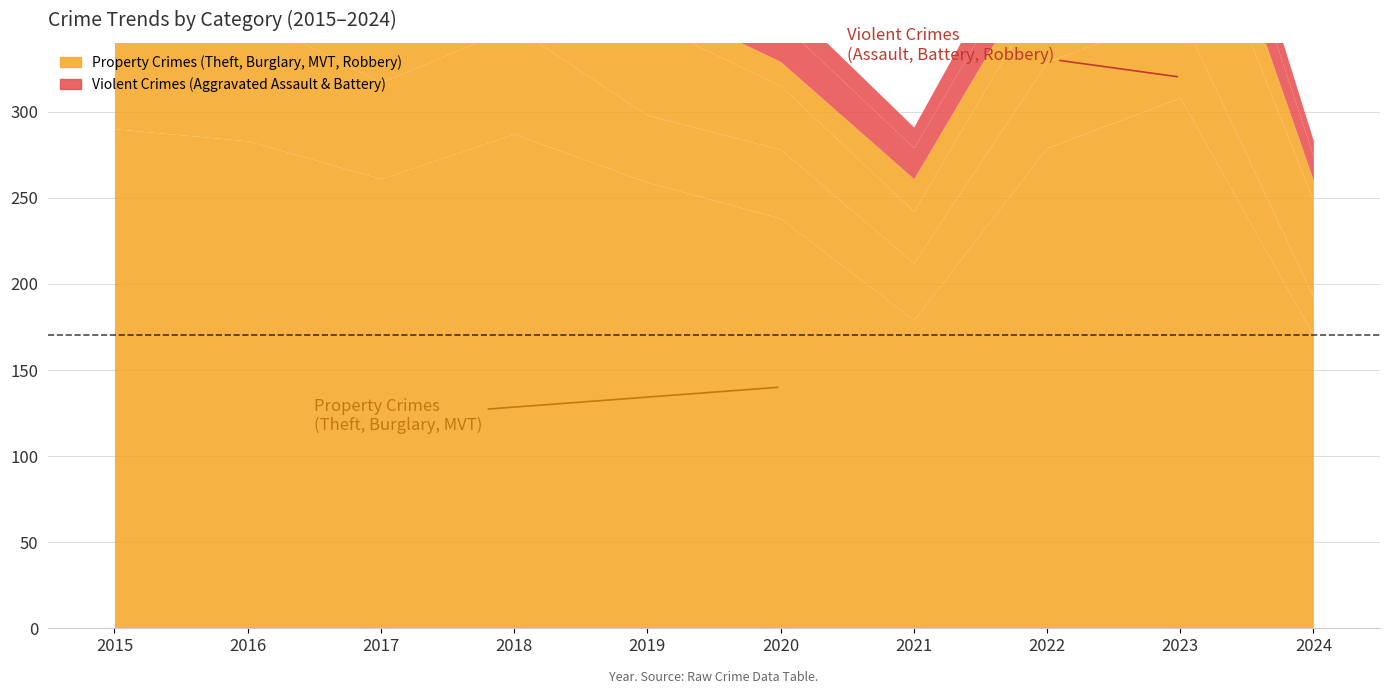

What is the value of the Aggravated Battery point at the 7th from the left?

12